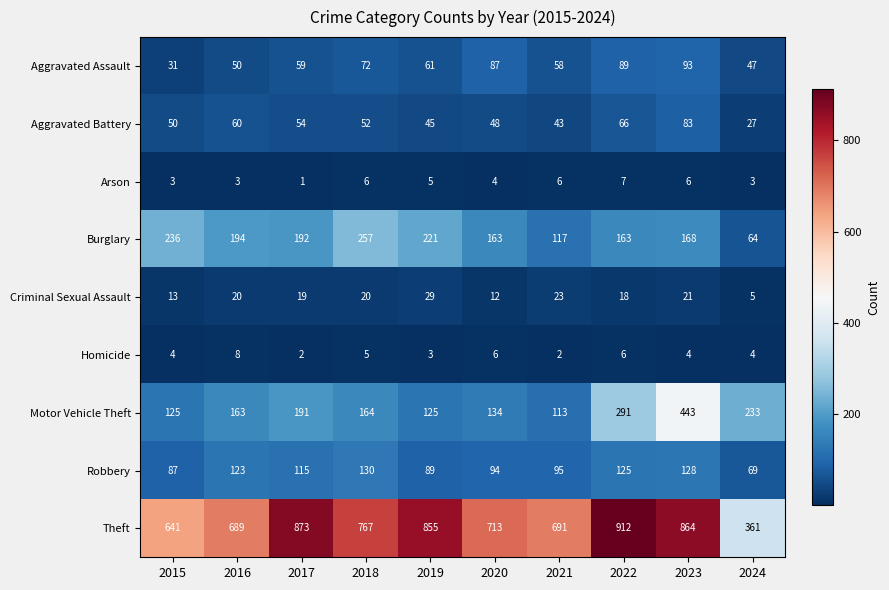

What is the approximate value of Aggravated Battery at 2022, to the nearest 10?

70